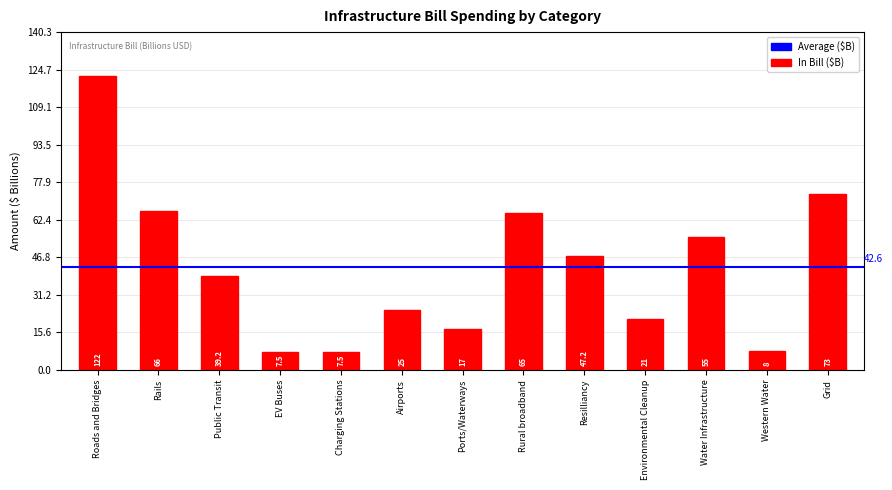

Is it true that the value at Rails is 66.0?

True